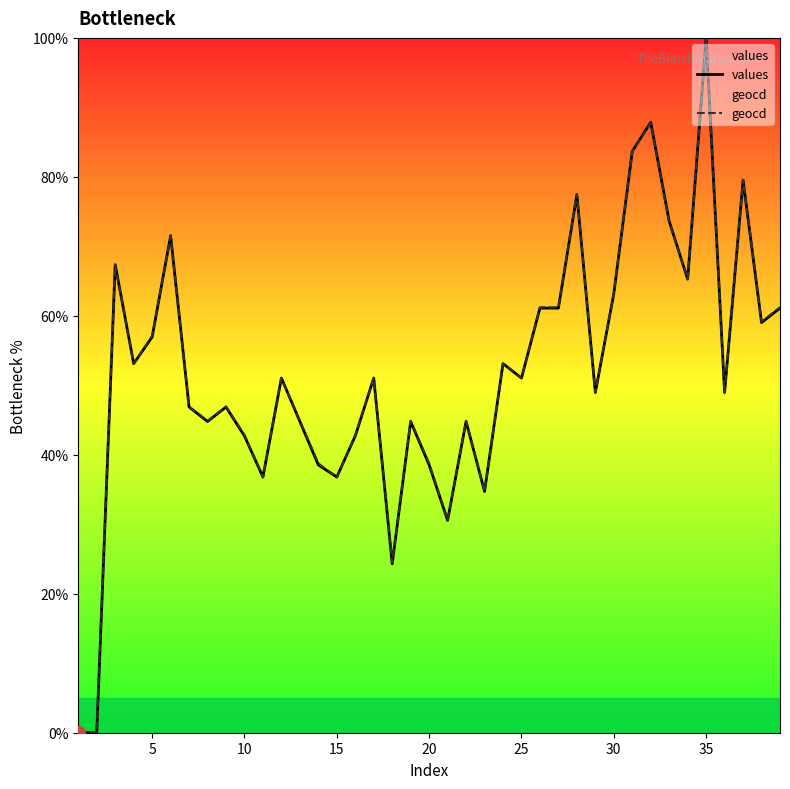

How many lines are shown in the chart?

2